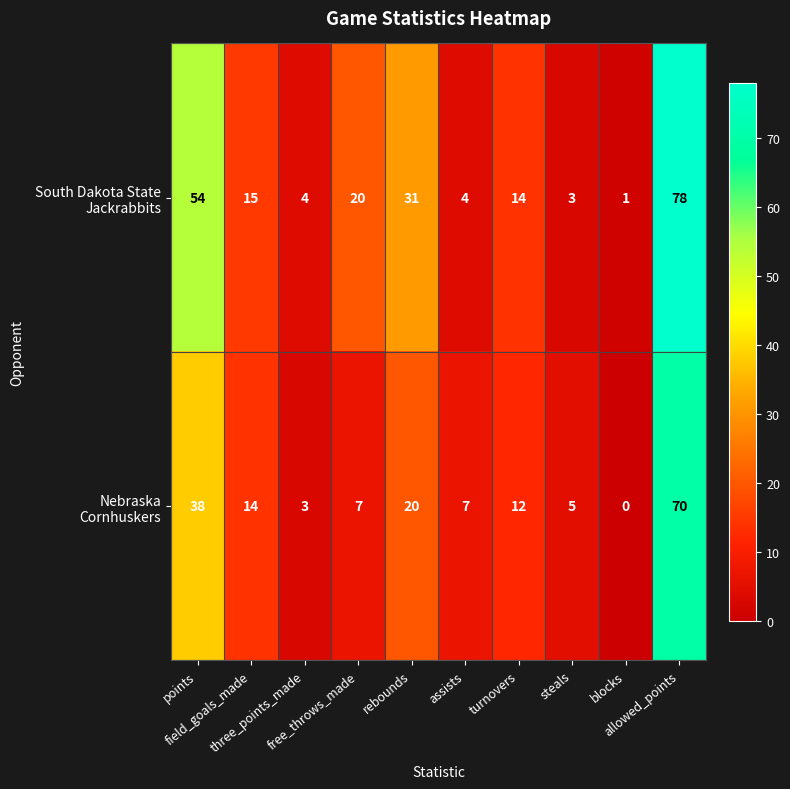

Count the number of categories in the chart.

10